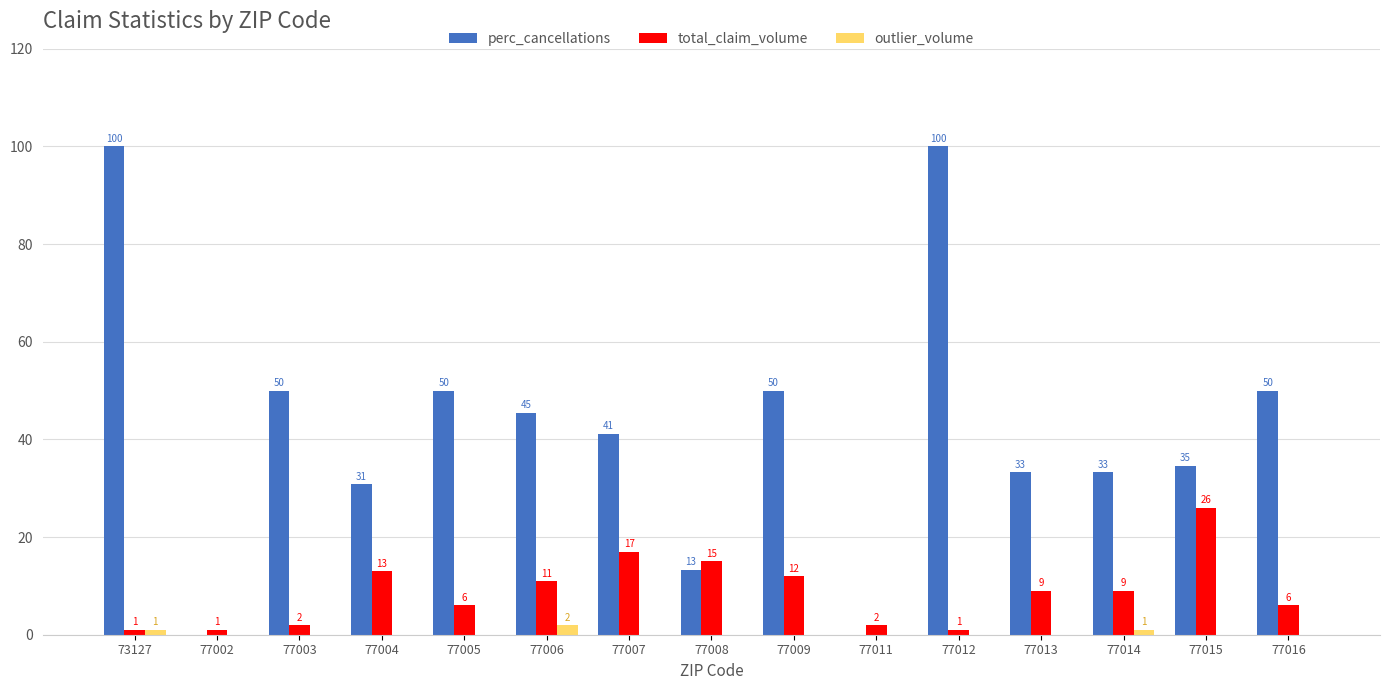

True or false: outlier_volume has a value of 0.0 at 77002.

True